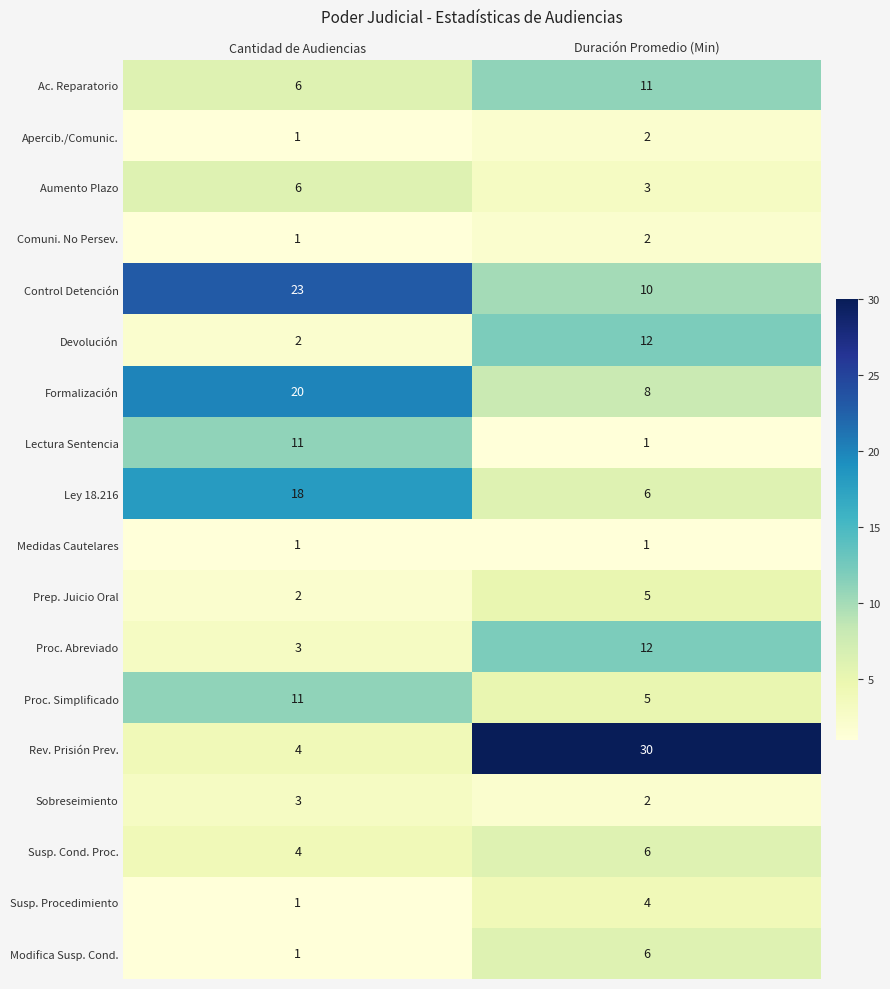

What is the greatest value displayed?

30